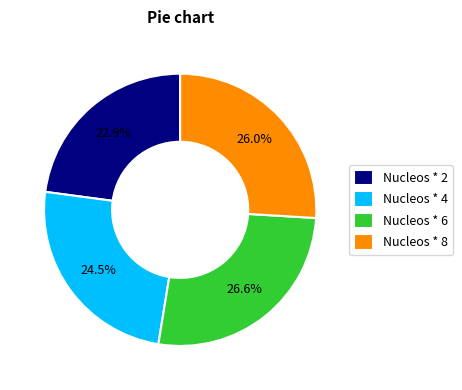

Is it true that Nucleos * 6 is 10% of the pie?

False